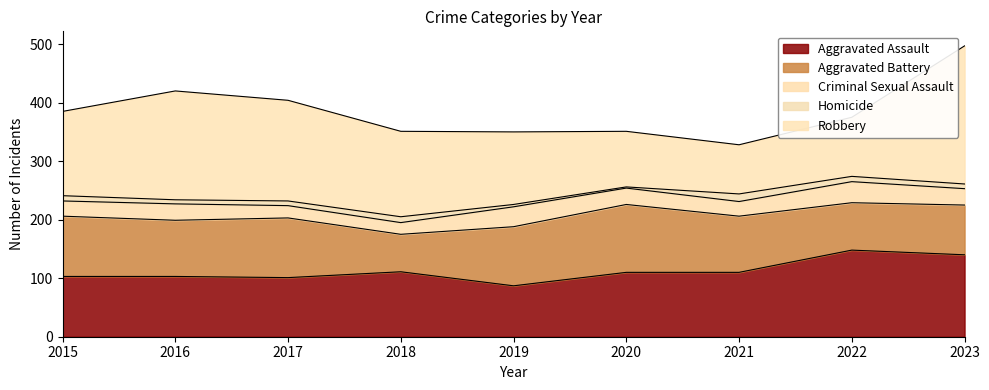

True or false: Aggravated Battery has a value of 58 at 2015.

False